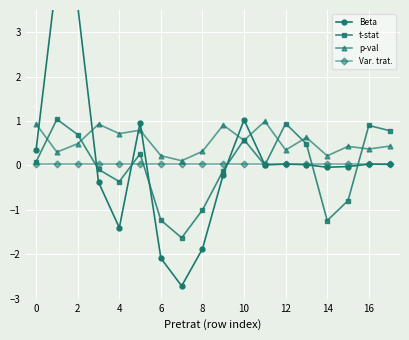

True or false: t-stat has more than 1 interior local peaks.

True